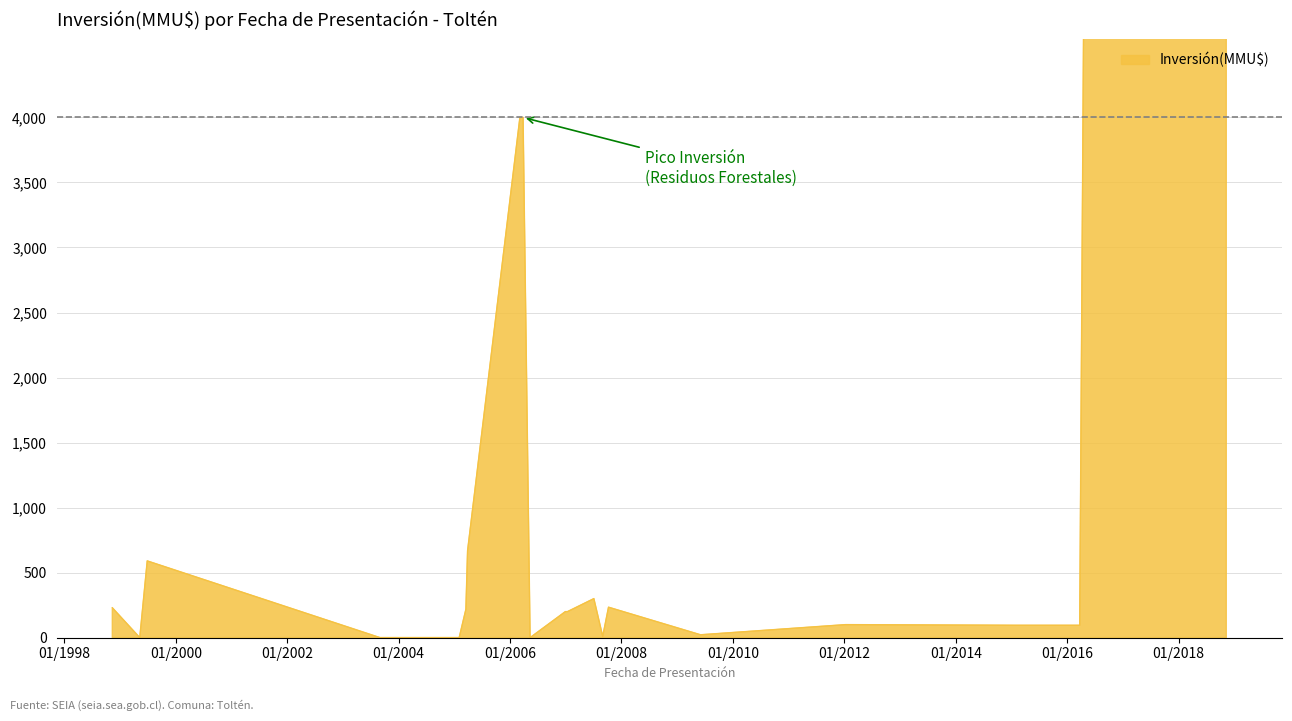

The value at 04/07/2007 is 70. True or false?

False